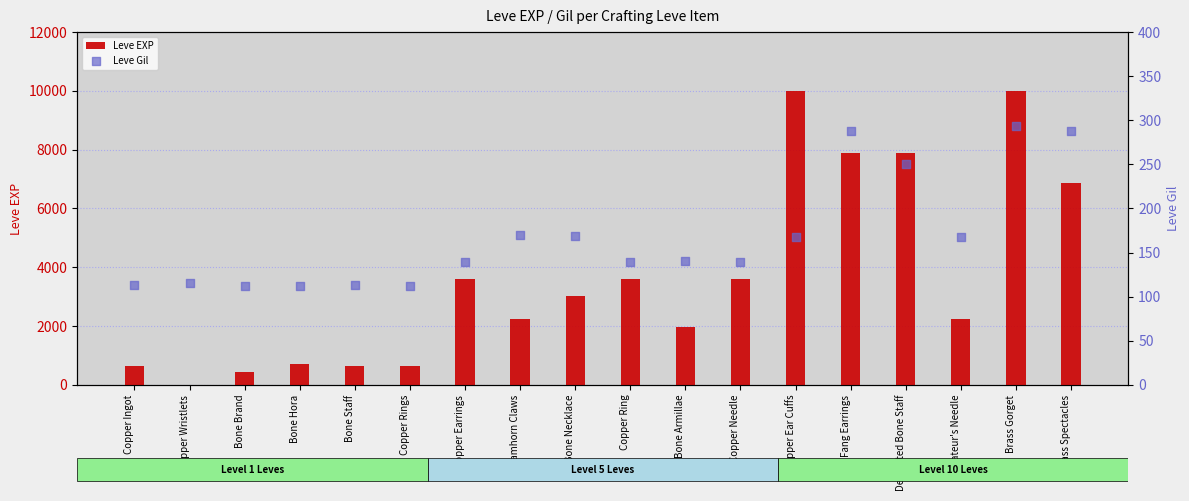

At how many categories does at least one series exceed 3721?

5